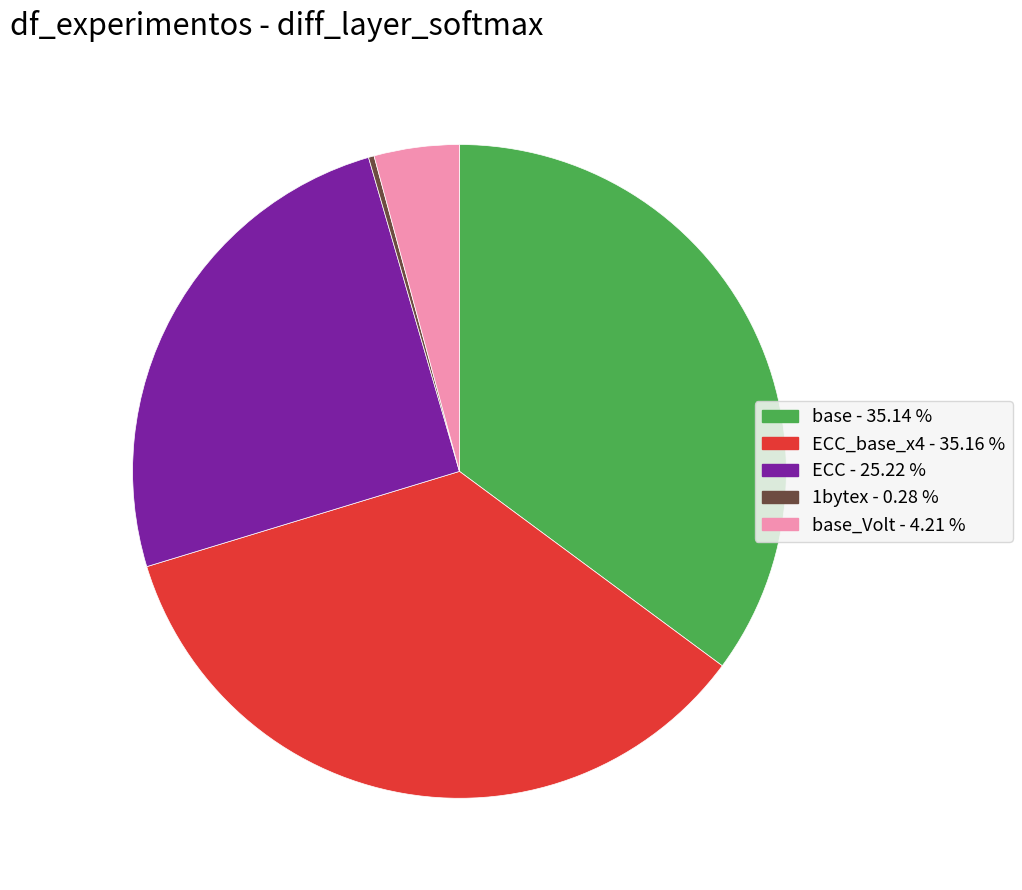

Is there any slice that represents more than half of the pie?

No